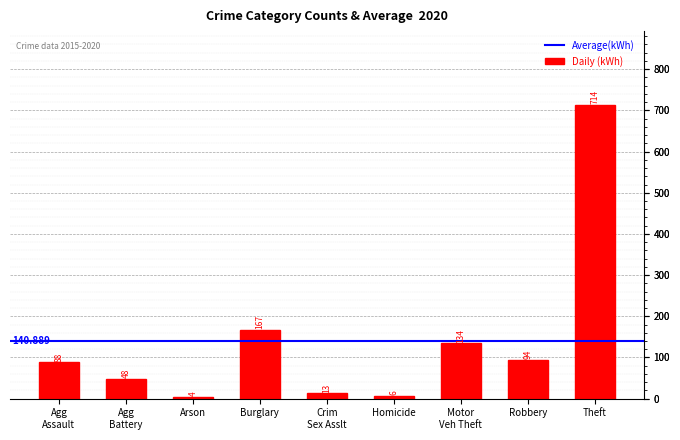

Which label corresponds to the smallest value in the chart?

Arson